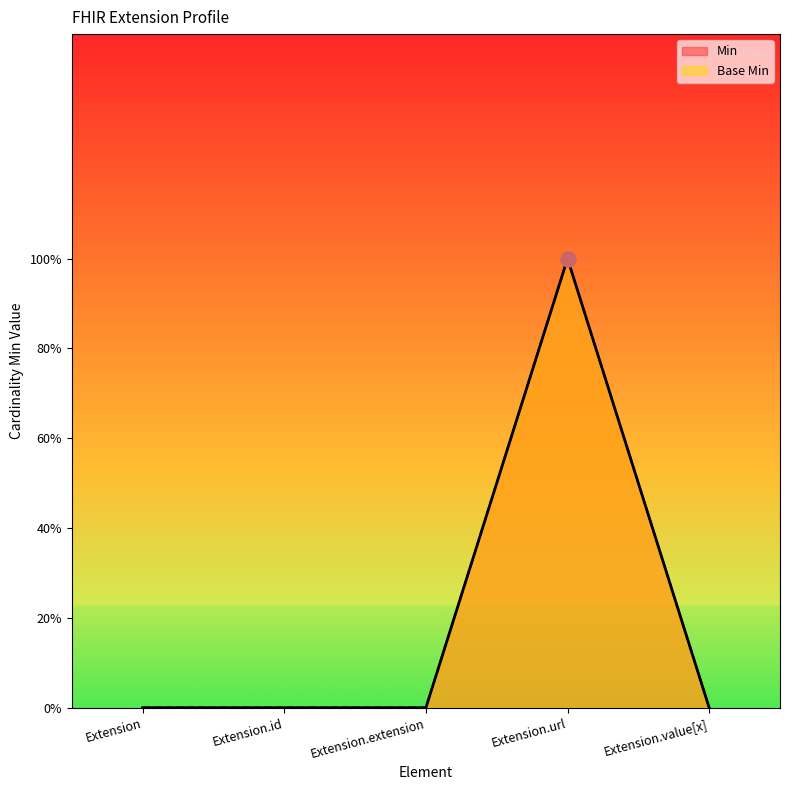

Is the value of Min at Extension greater than the value of Base Min at Extension.extension?

No